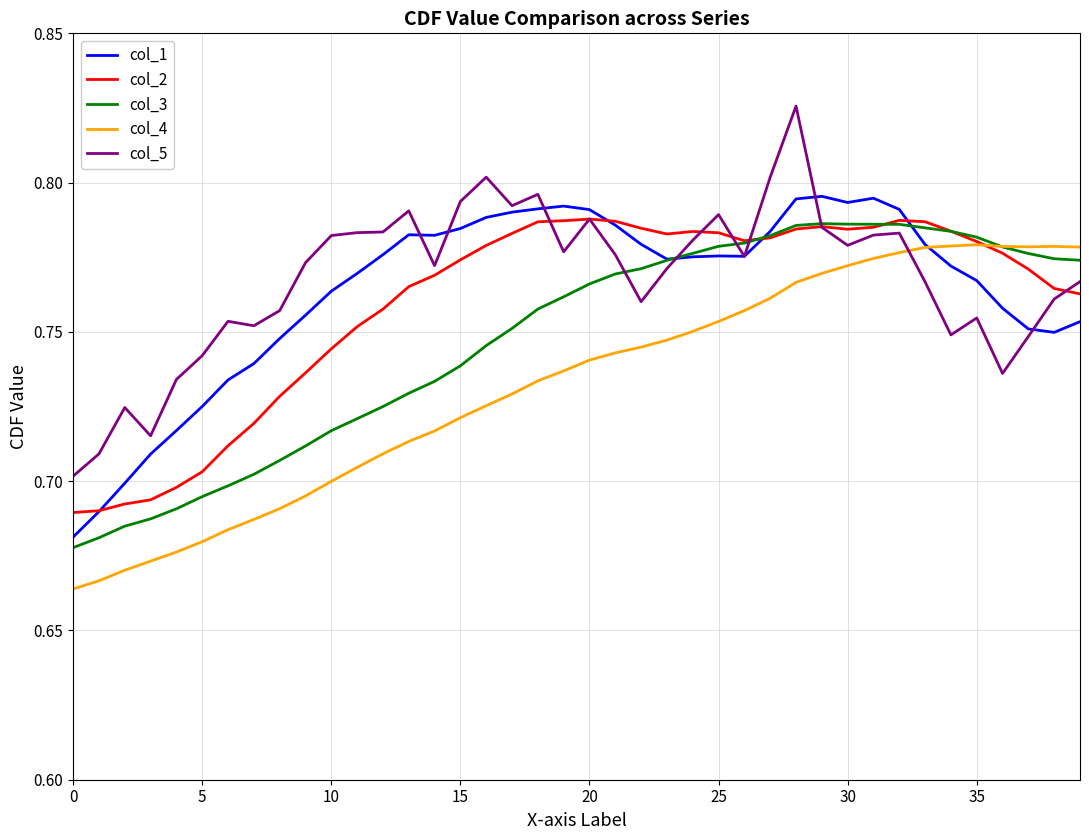

In col_3, how many points are higher than both neighbors (excluding endpoints)?

1